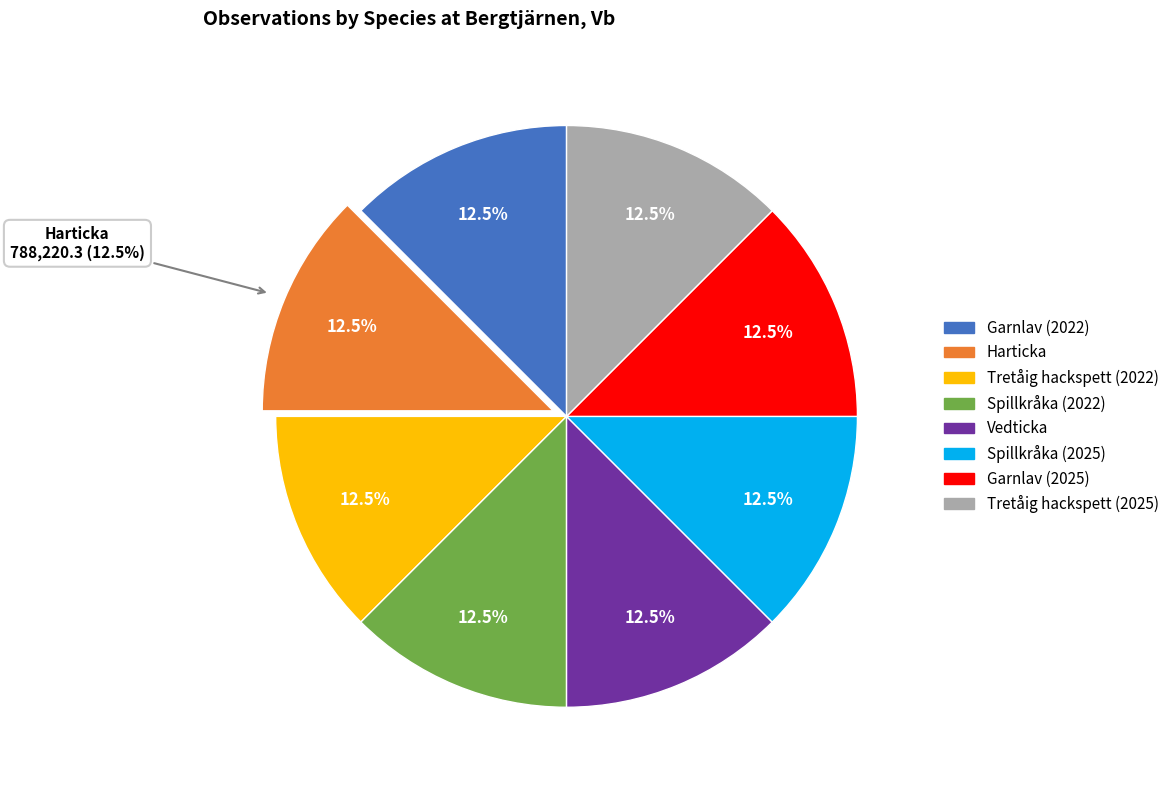

How much of the chart is everything except Spillkråka (2022)?

87.5%